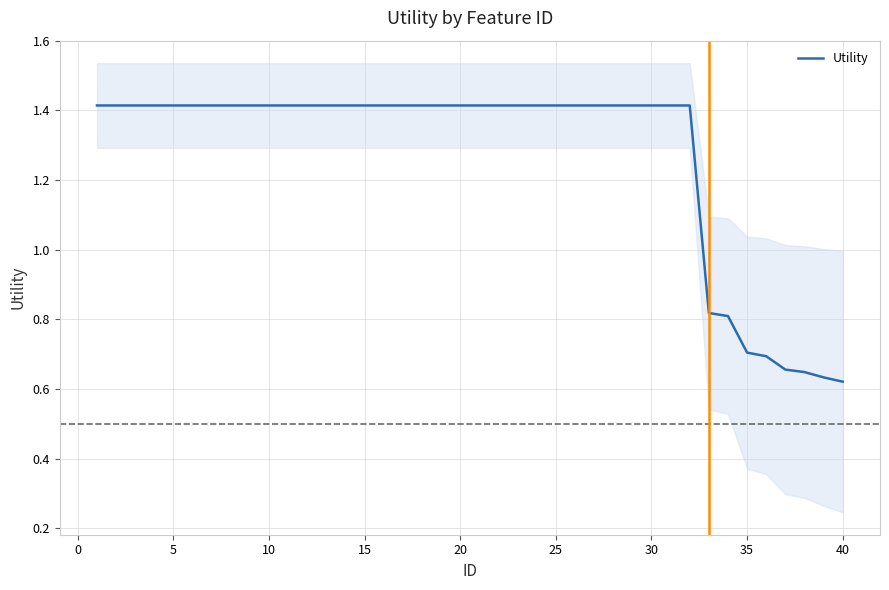

Reading left to right, list all the values displayed in this chart.

1.4	1.4	1.4	1.4	1.4	1.4	1.4	1.4	1.4	1.4	1.4	1.4	1.4	1.4	1.4	1.4	1.4	1.4	1.4	1.4	1.4	1.4	1.4	1.4	1.4	1.4	1.4	1.4	1.4	1.4	1.4	1.4	0.8	0.8	0.7	0.7	0.7	0.6	0.6	0.6